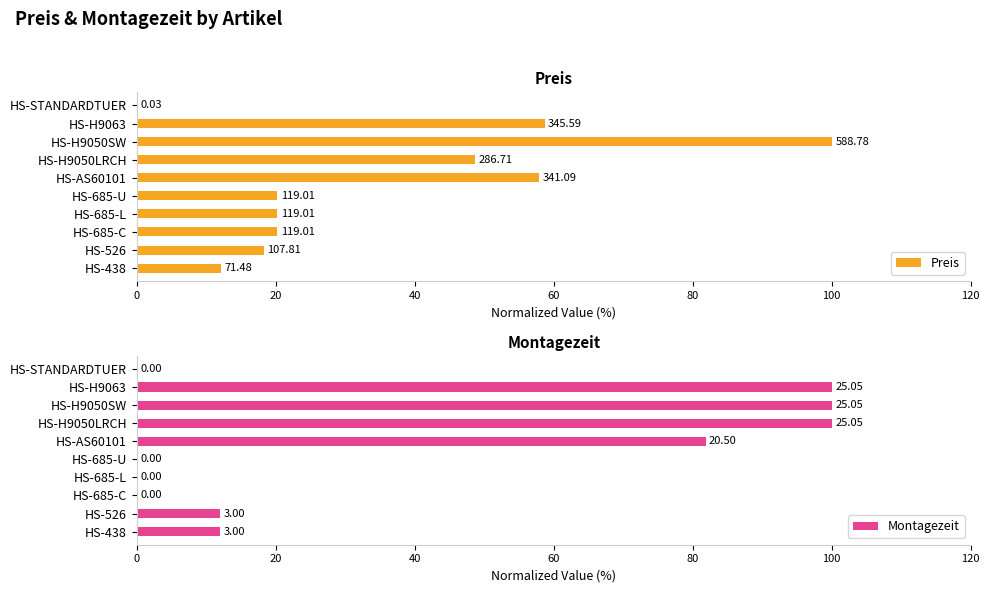

What is the greatest value displayed?

100.0